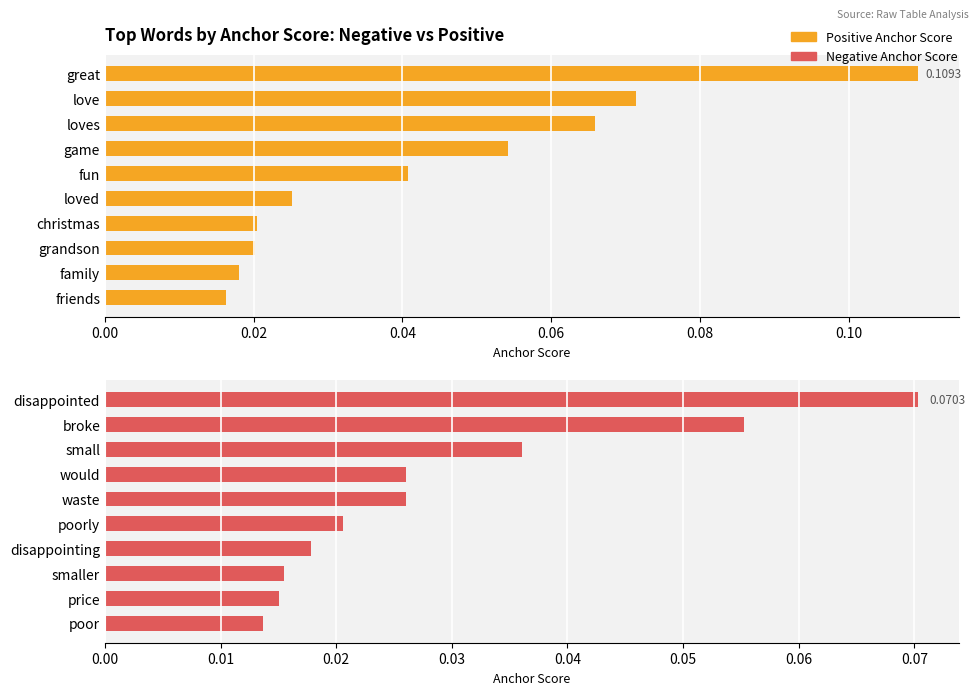

What are all the series names shown in the legend?

Positive Anchor Score, Negative Anchor Score